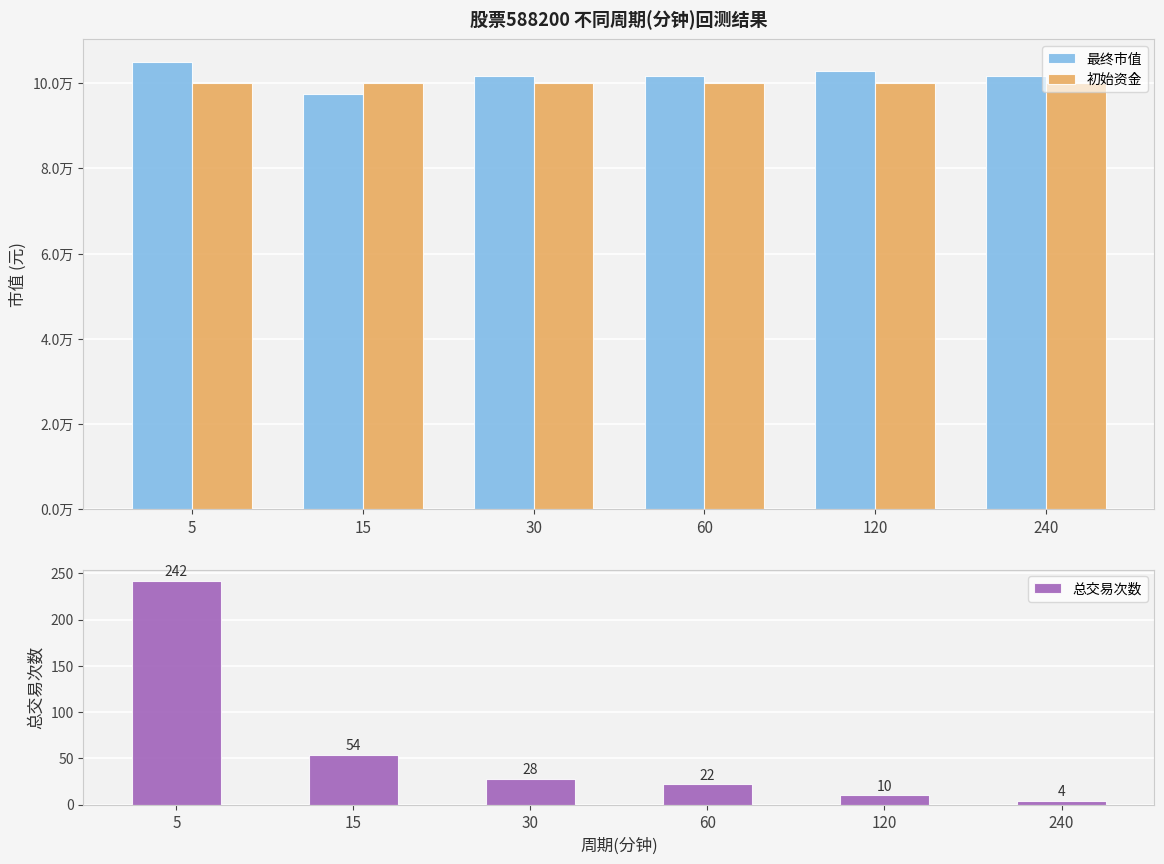

Which series has the largest total across all categories?

最终市值